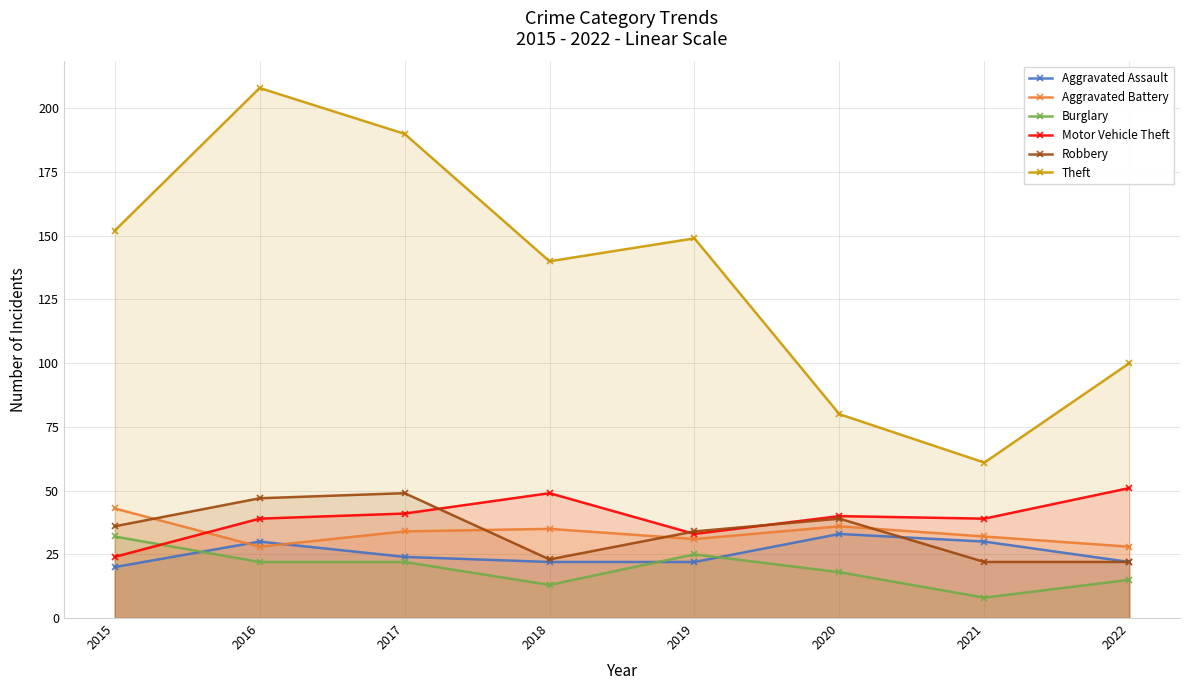

Is the value of Motor Vehicle Theft at 2021 greater than the value of Theft at 2020?

No